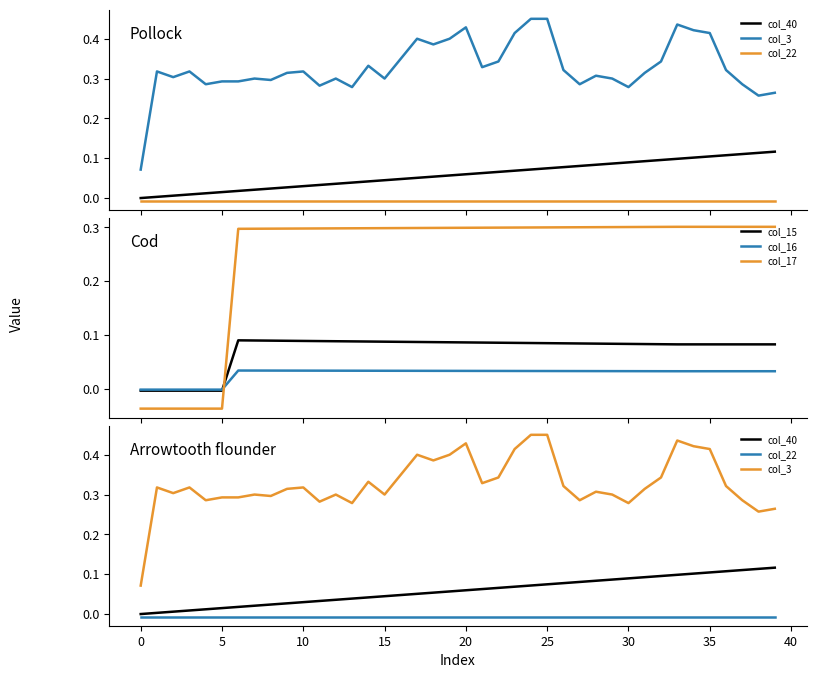

How many times do col_16 and col_17 cross each other?

1